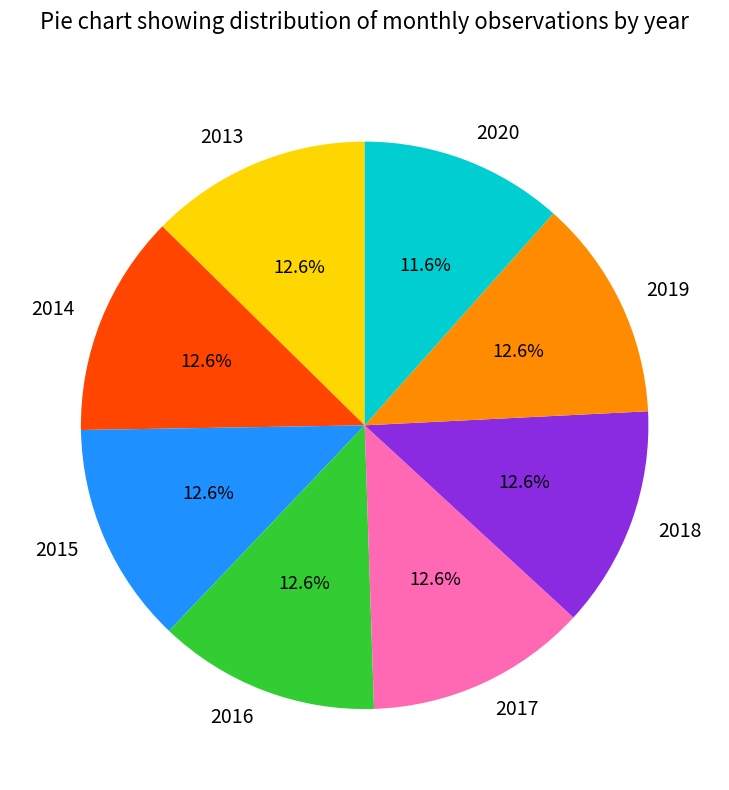

Between 2020 and 2017, which is larger?

2017